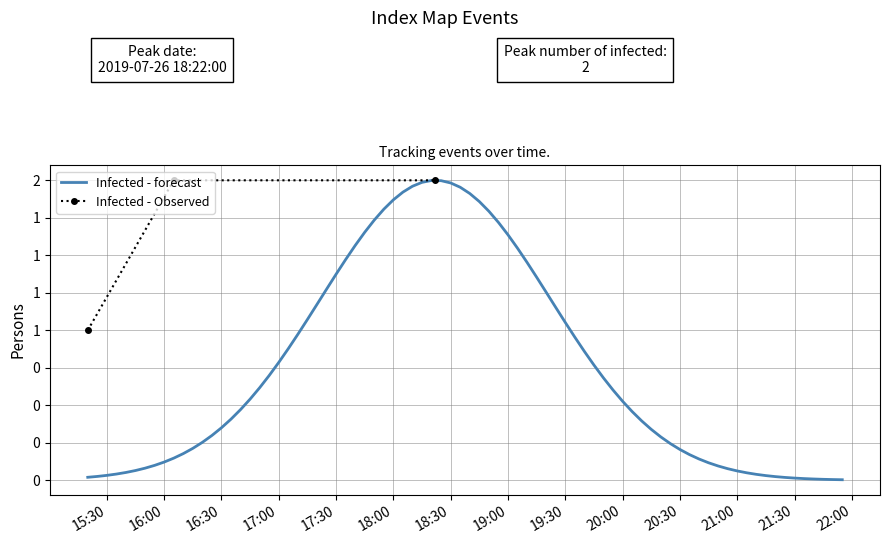

Approximately how many times larger is the value at 2019-07-26 16:05:00 compared to 2019-07-26 18:22:00?

1.0